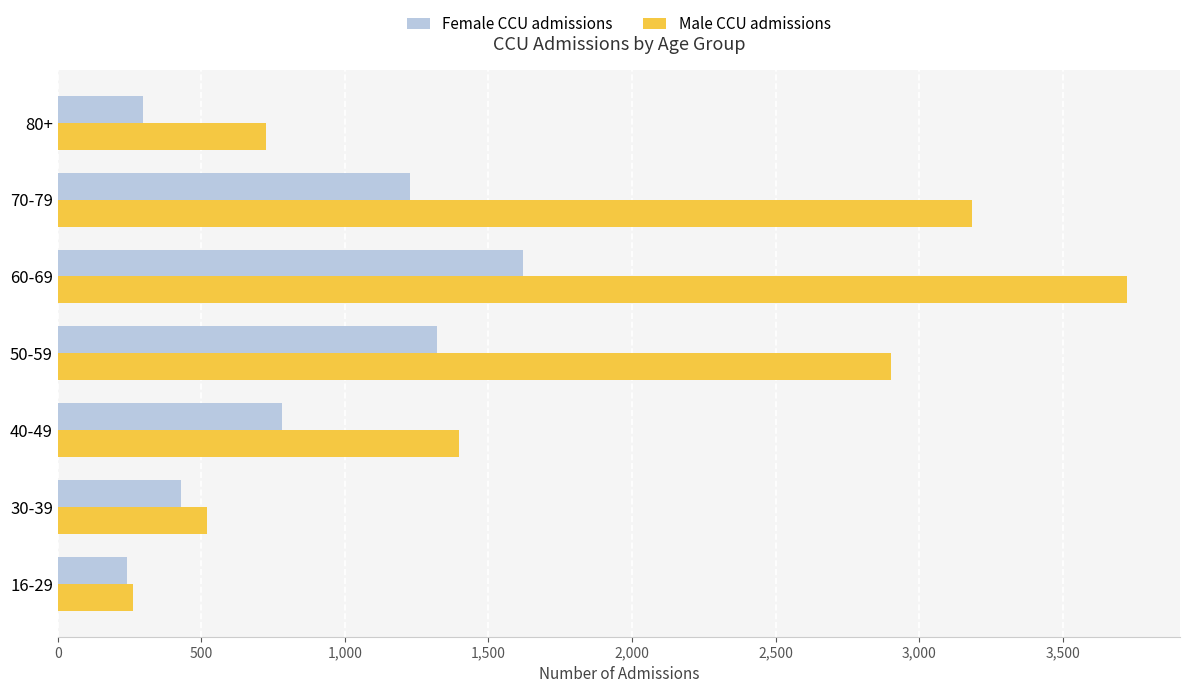

What are all the series names shown in the legend?

Female CCU admissions, Male CCU admissions